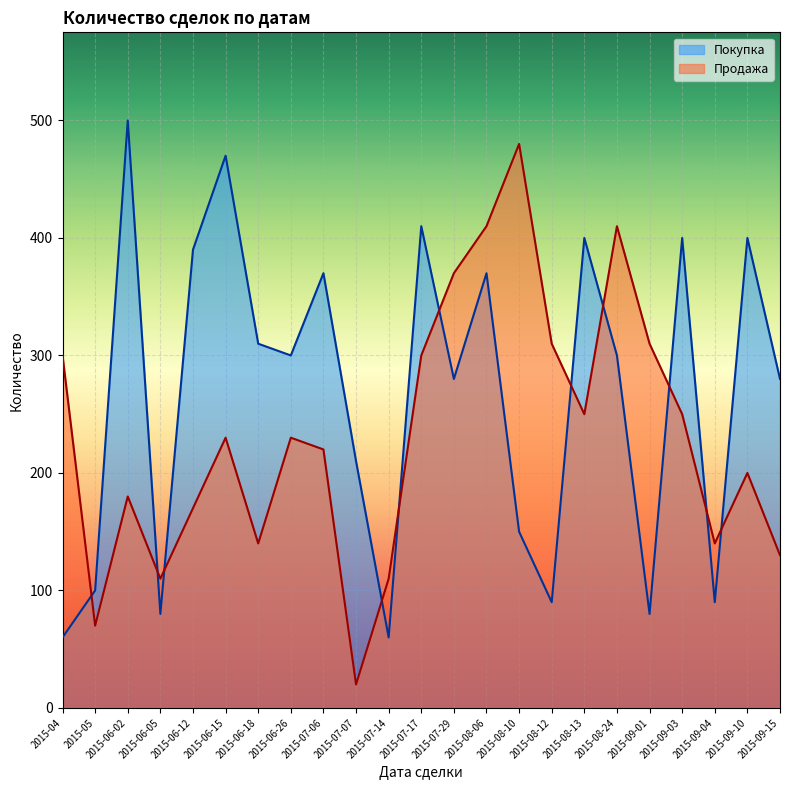

Is it true that Покупка equals 280 at 2015-07-29?

True